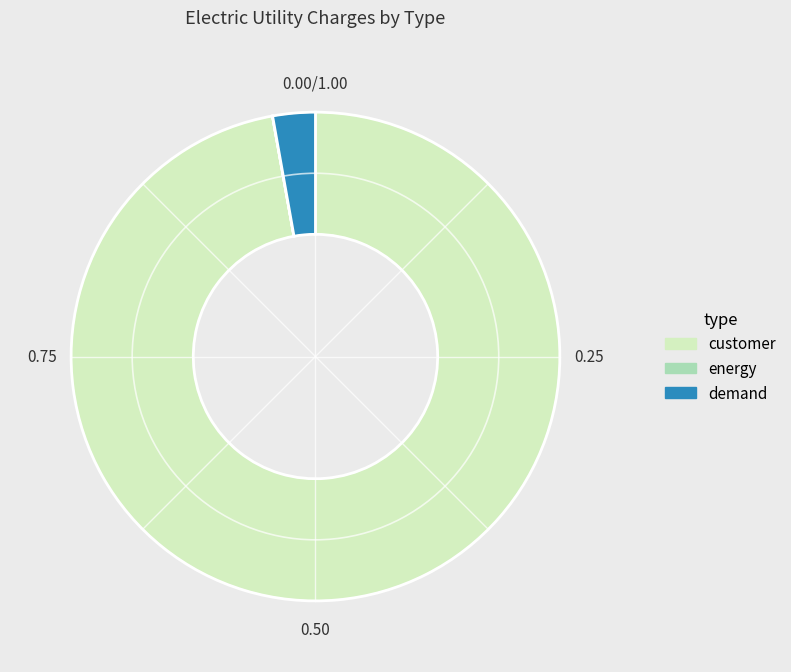

Which slice is the largest?

customer